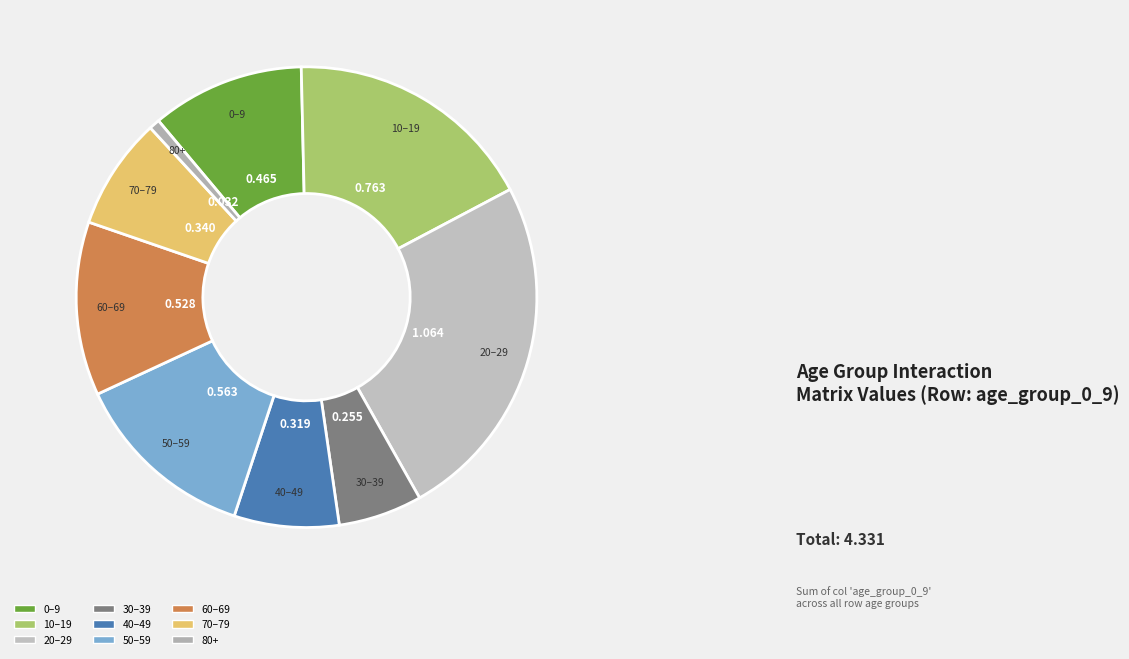

Count the number of slices in the pie.

9